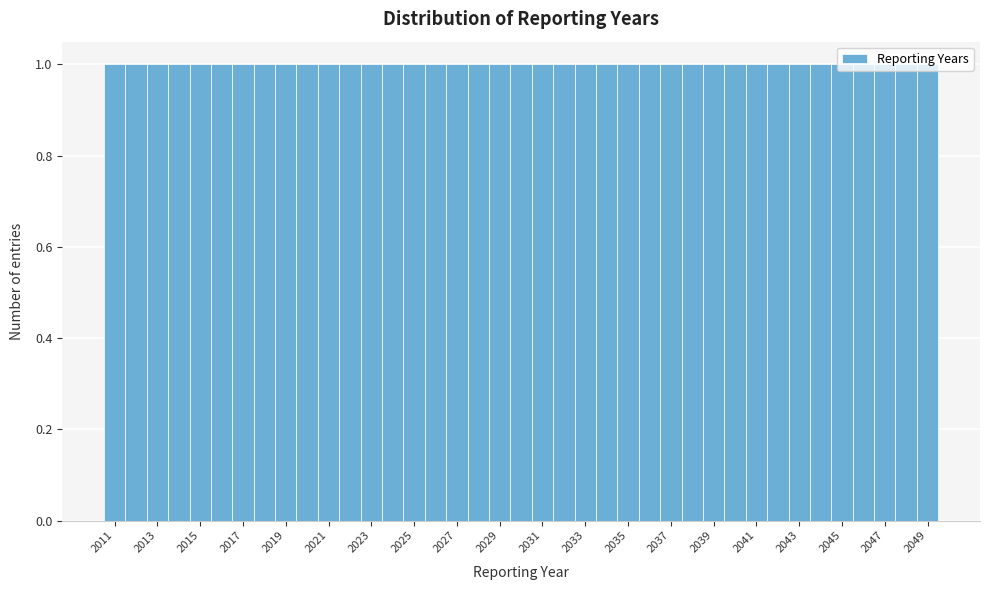

Reading left to right, transcribe this chart: for each bar, give the range it covers on the x-axis and its height. Neither the bar edges nor the heights are printed on the chart, so give them approximately, as read against the axes.

2010.5 to 2011.5: 1
2011.5 to 2012.5: 1
2012.5 to 2013.5: 1
2013.5 to 2014.5: 1
2014.5 to 2015.5: 1
2015.5 to 2016.5: 1
2016.5 to 2017.5: 1
2017.5 to 2018.5: 1
2018.5 to 2019.5: 1
2019.5 to 2020.5: 1
2020.5 to 2021.5: 1
2021.5 to 2022.5: 1
2022.5 to 2023.5: 1
2023.5 to 2024.5: 1
2024.5 to 2025.5: 1
2025.5 to 2026.5: 1
2026.5 to 2027.5: 1
2027.5 to 2028.5: 1
2028.5 to 2029.5: 1
2029.5 to 2030.5: 1
2030.5 to 2031.5: 1
2031.5 to 2032.5: 1
2032.5 to 2033.5: 1
2033.5 to 2034.5: 1
2034.5 to 2035.5: 1
2035.5 to 2036.5: 1
2036.5 to 2037.5: 1
2037.5 to 2038.5: 1
2038.5 to 2039.5: 1
2039.5 to 2040.5: 1
2040.5 to 2041.5: 1
2041.5 to 2042.5: 1
2042.5 to 2043.5: 1
2043.5 to 2044.5: 1
2044.5 to 2045.5: 1
2045.5 to 2046.5: 1
2046.5 to 2047.5: 1
2047.5 to 2048.5: 1
2048.5 to 2049.5: 1